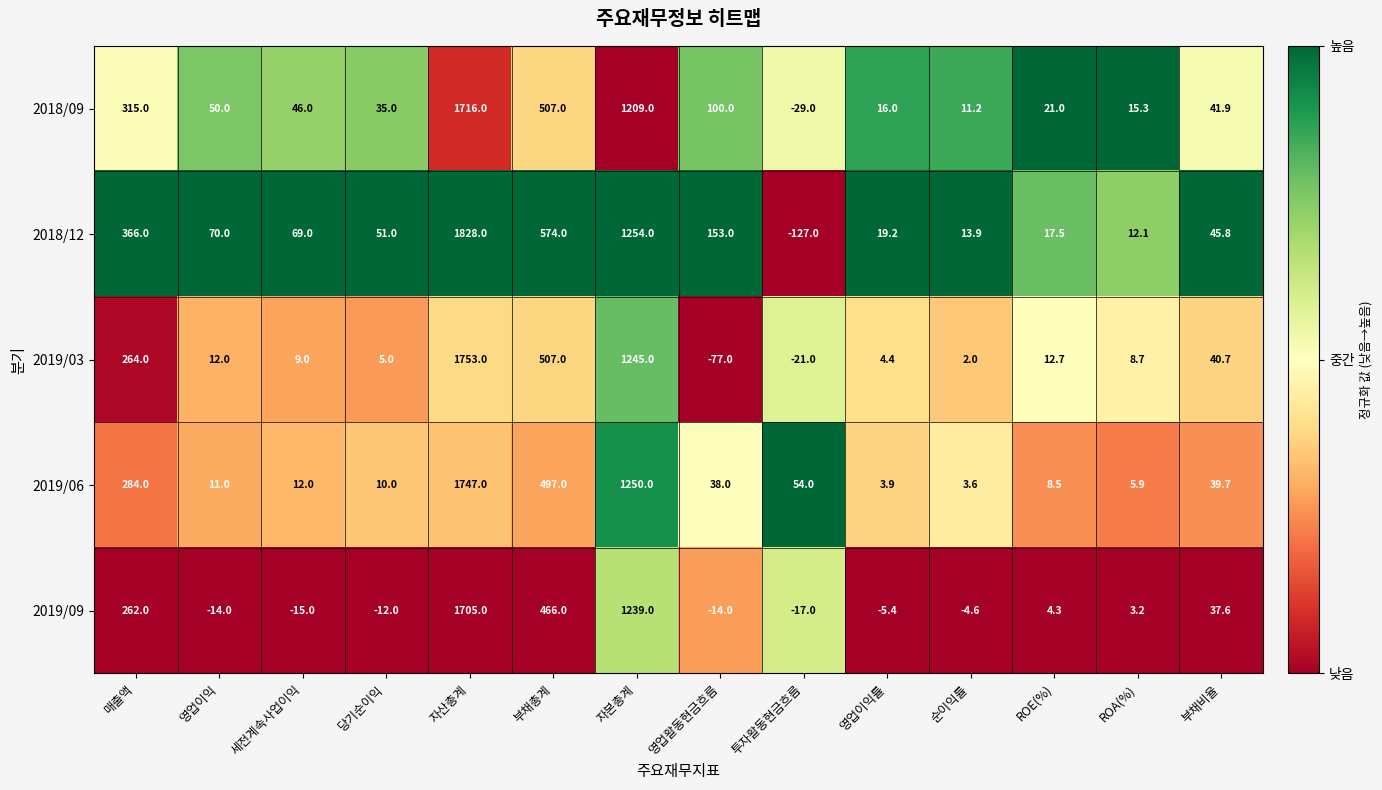

The value of 2019/03 at 세전계속사업이익 is 13.7. True or false?

False